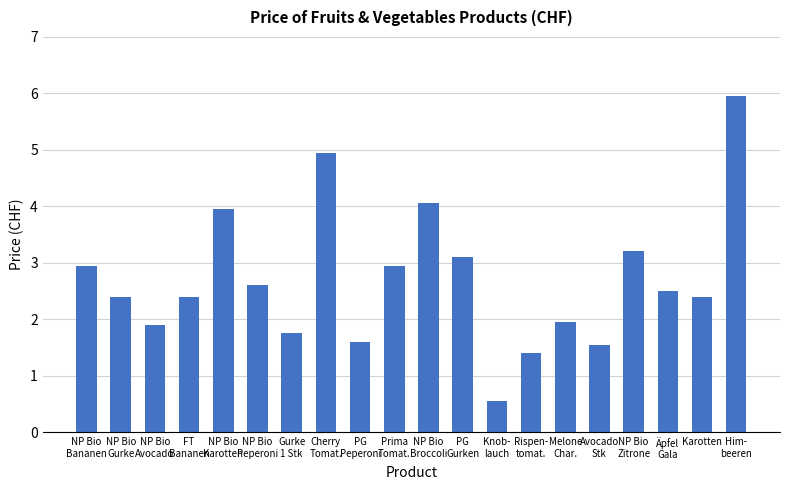

How many data points are above 2?

13